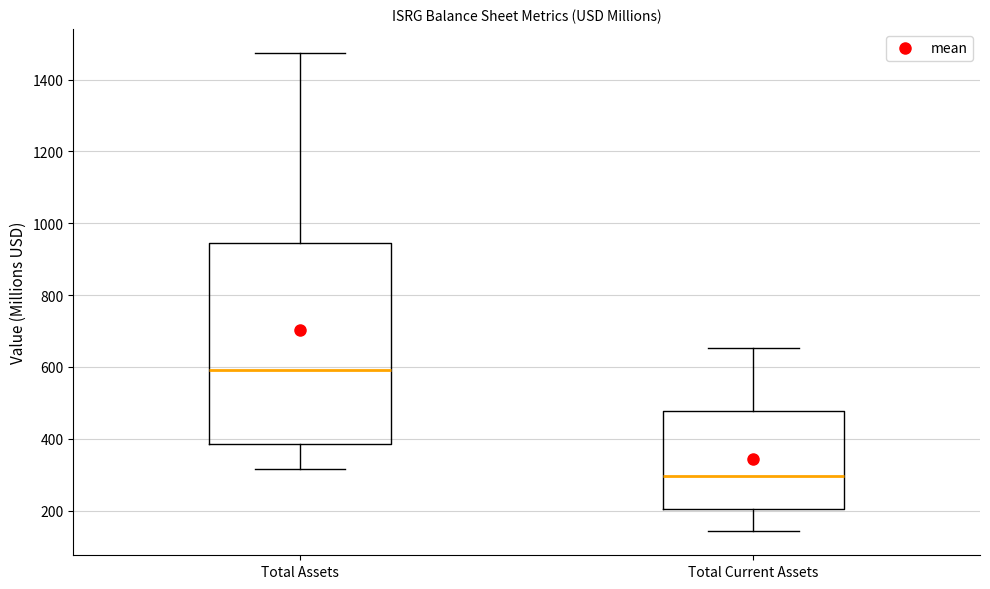

Comparing the boxes themselves (not the whiskers), which one is the tallest?

Total Assets